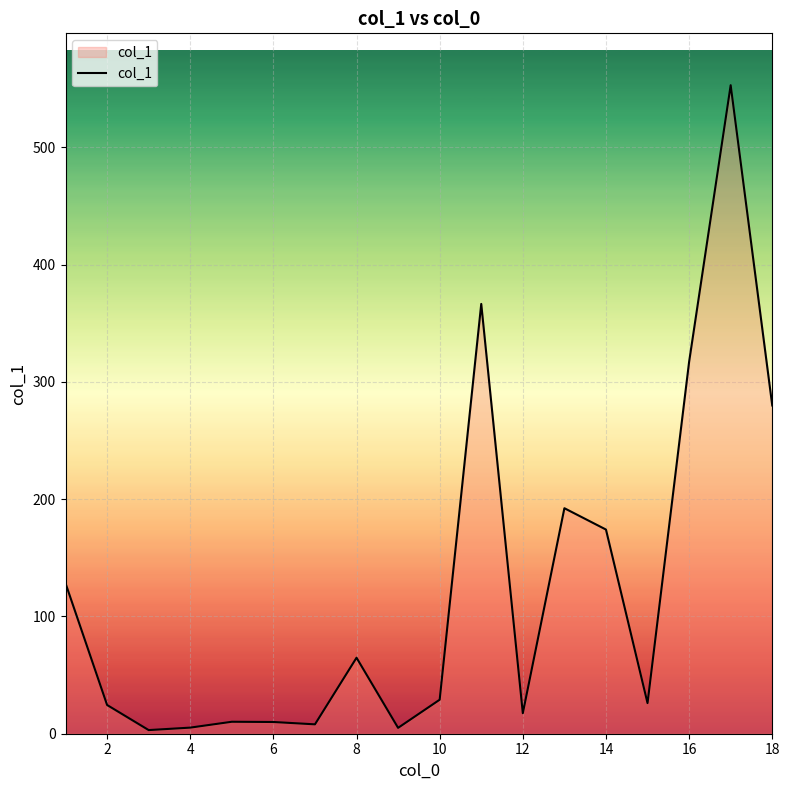

What is the difference between the maximum and minimum values?

549.9